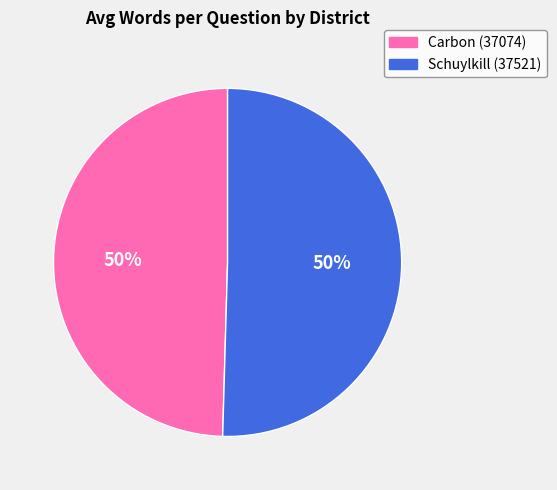

To the nearest percent, what portion does Schuylkill (37521) represent?

50%